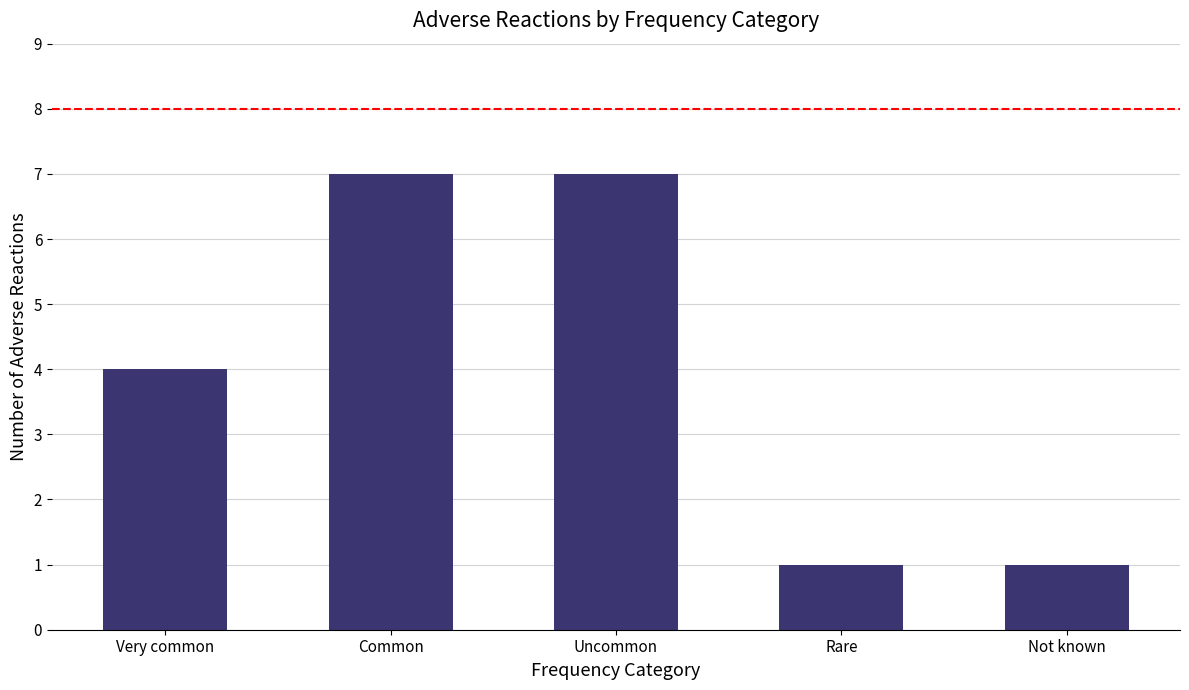

What is the difference between the second highest and minimum values?

6